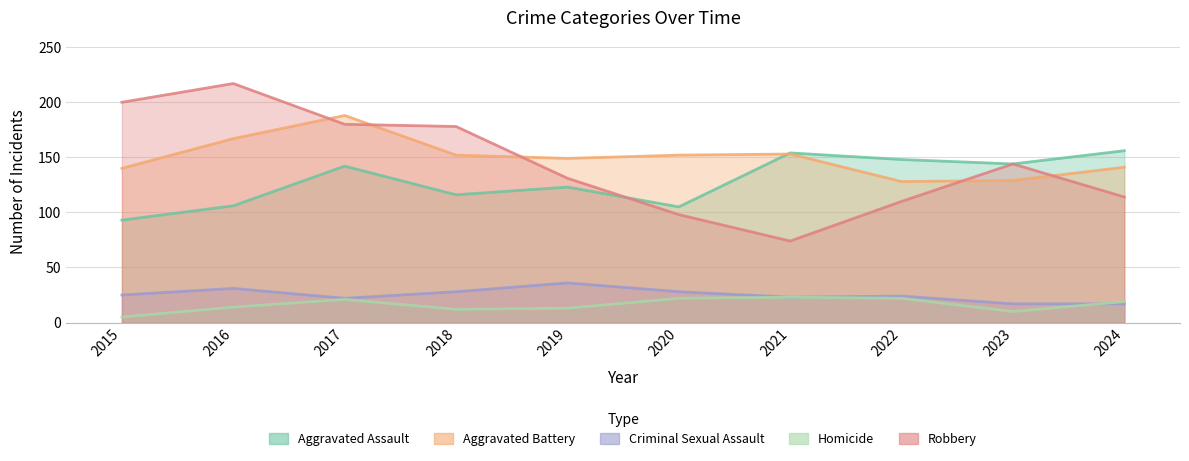

Is it true that Aggravated Assault equals 221 at 2019?

False